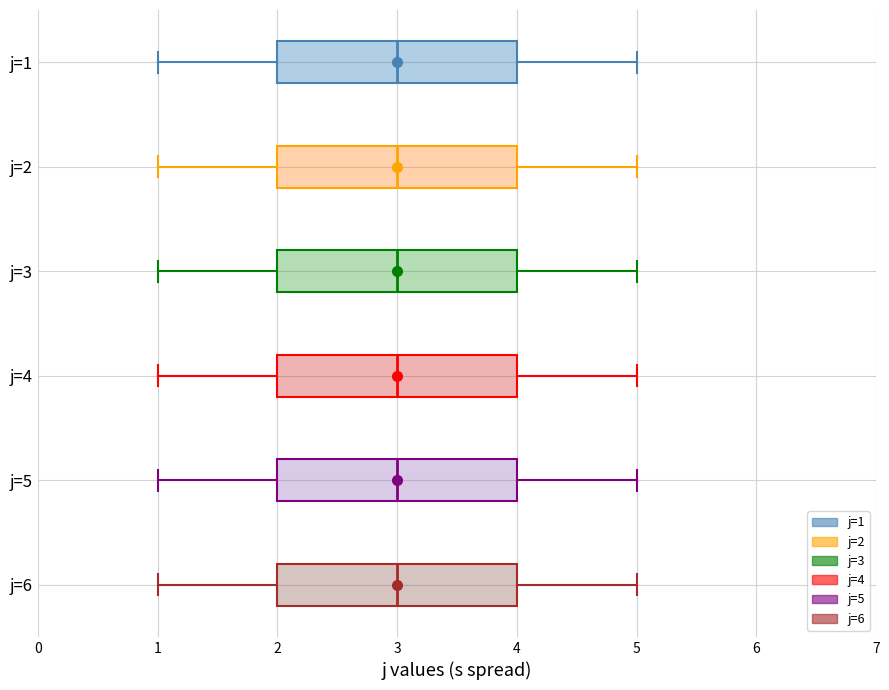

Reading bottom to top, read every box against the x-axis: the position of its median line, the range the box covers, and the ends of its whiskers. The values are not printed on the chart, so give them approximately, as read against the axis.

j=6: median 3, box 2 to 4, whiskers 1 to 5
j=5: median 3, box 2 to 4, whiskers 1 to 5
j=4: median 3, box 2 to 4, whiskers 1 to 5
j=3: median 3, box 2 to 4, whiskers 1 to 5
j=2: median 3, box 2 to 4, whiskers 1 to 5
j=1: median 3, box 2 to 4, whiskers 1 to 5